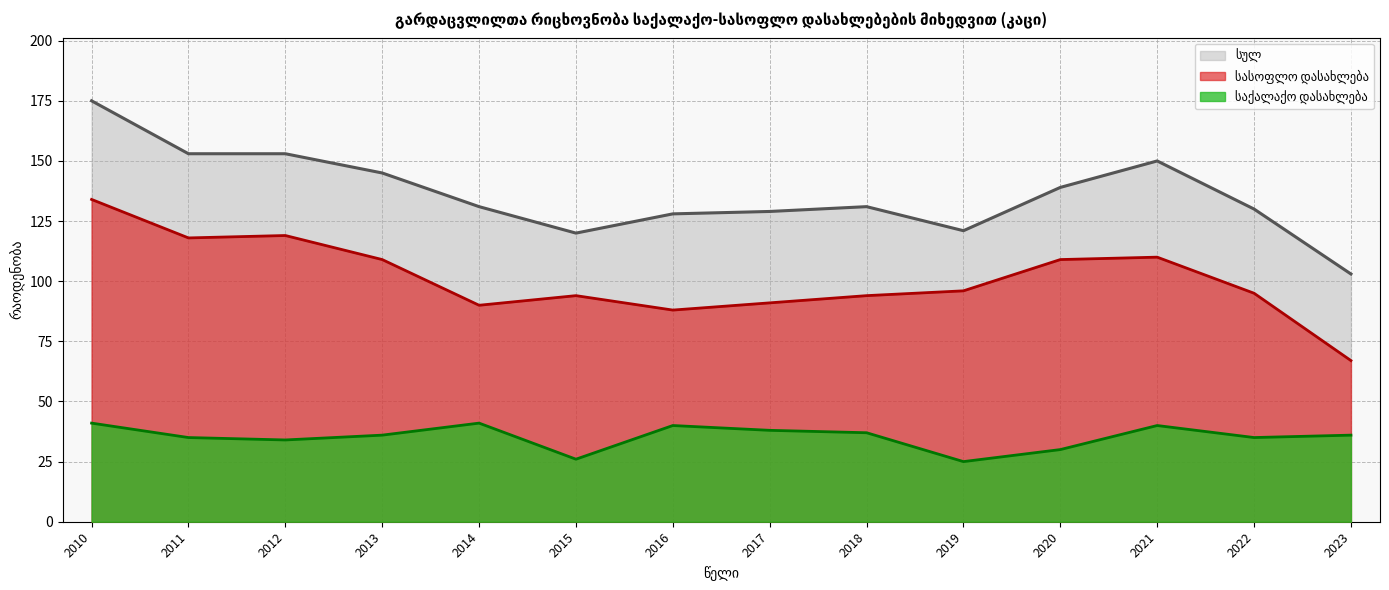

What is the sum of all საქალაქო დასახლება values?

494